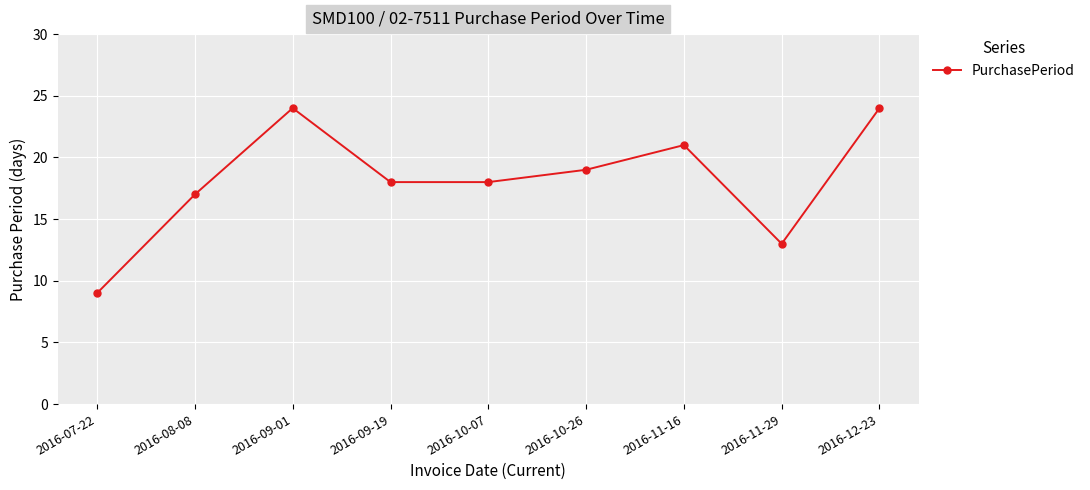

What is the difference between the second highest and second lowest values?

11